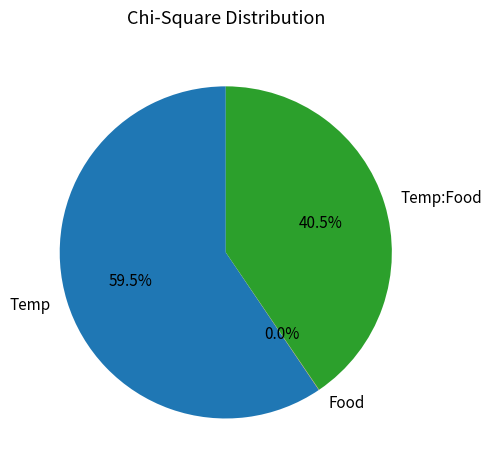

What portion of the pie excludes Temp?

40.5%